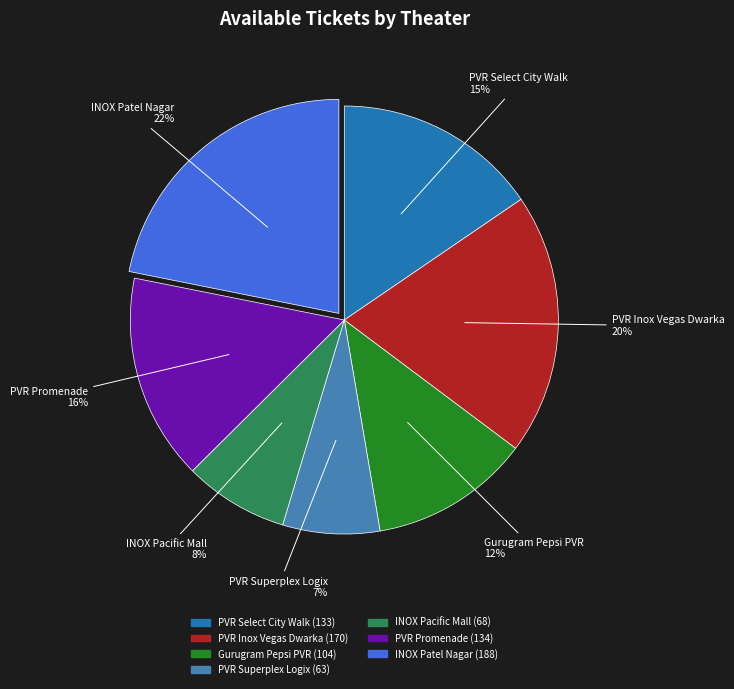

Combined, do PVR Select City Walk and PVR Superplex Logix account for over 50%?

No